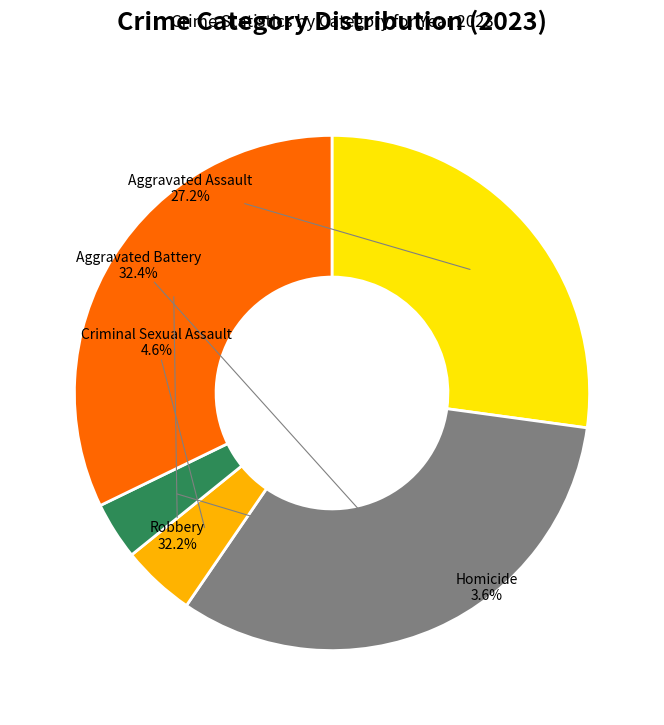

Is there any slice that represents more than half of the pie?

No